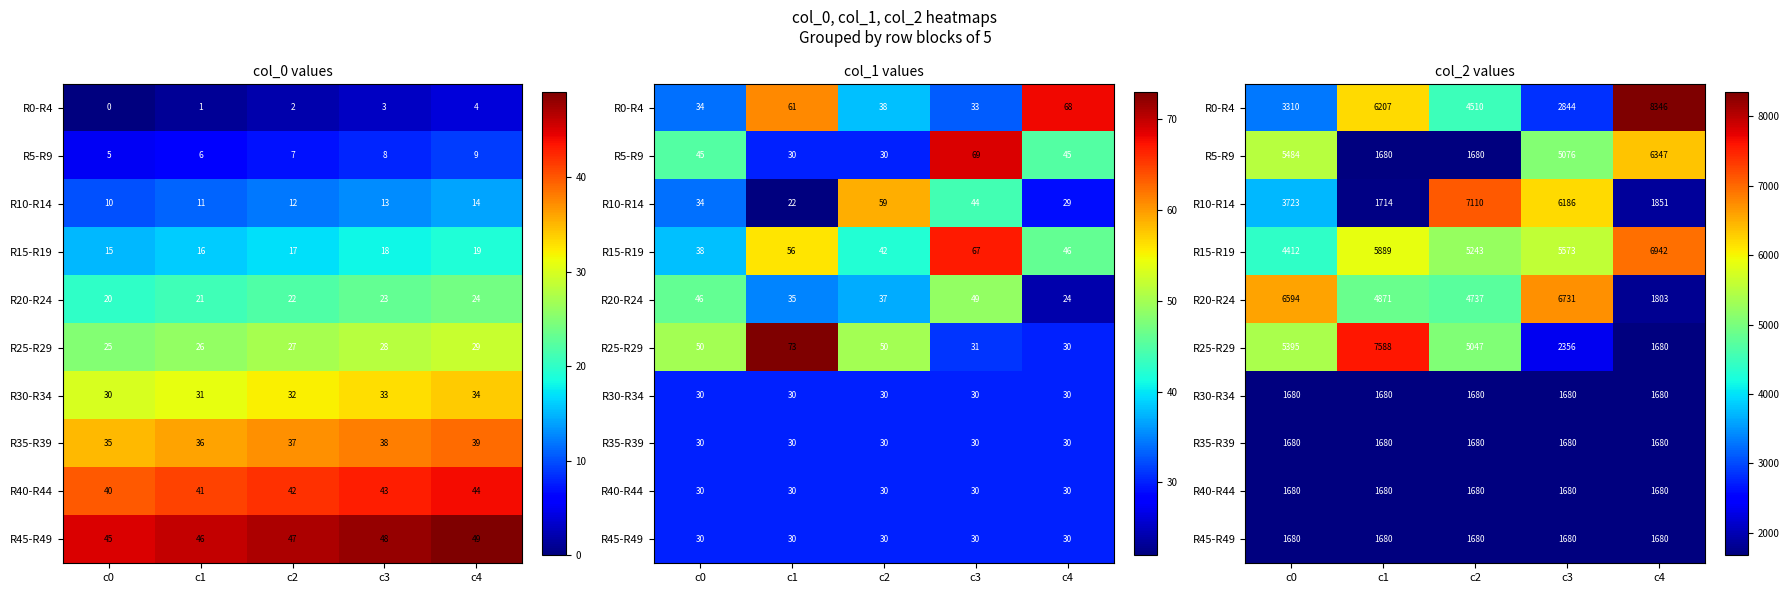

What is the difference between the second highest and minimum values in the R20-R24 series?

4791